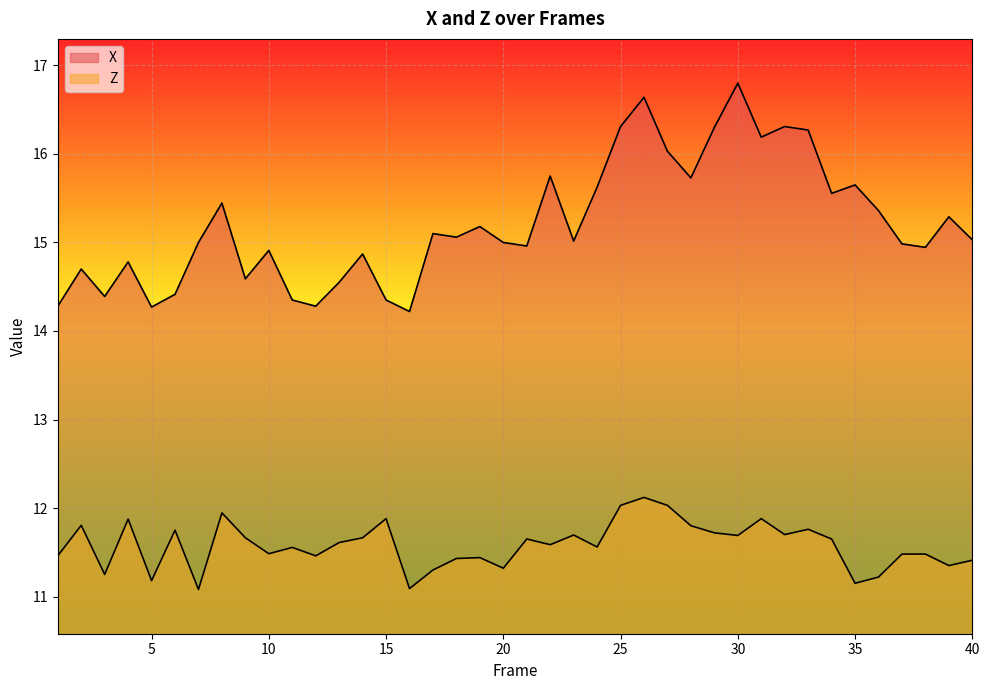

Reading left to right, list all the values displayed in this chart.

X: 1=14.3	2=14.7	3=14.4	4=14.8	5=14.3	6=14.4	7=15.0	8=15.4	9=14.6	10=14.9	11=14.3	12=14.3	13=14.6	14=14.9	15=14.3	16=14.2	17=15.1	18=15.1	19=15.2	20=15.0	21=15.0	22=15.8	23=15.0	24=15.6	25=16.3	26=16.6	27=16.0	28=15.7	29=16.3	30=16.8	31=16.2	32=16.3	33=16.3	34=15.6	35=15.7	36=15.4	37=15.0	38=14.9	39=15.3	40=15.0
Z: 1=11.5	2=11.8	3=11.2	4=11.9	5=11.2	6=11.8	7=11.1	8=11.9	9=11.7	10=11.5	11=11.6	12=11.5	13=11.6	14=11.7	15=11.9	16=11.1	17=11.3	18=11.4	19=11.4	20=11.3	21=11.7	22=11.6	23=11.7	24=11.6	25=12.0	26=12.1	27=12.0	28=11.8	29=11.7	30=11.7	31=11.9	32=11.7	33=11.8	34=11.7	35=11.2	36=11.2	37=11.5	38=11.5	39=11.3	40=11.4